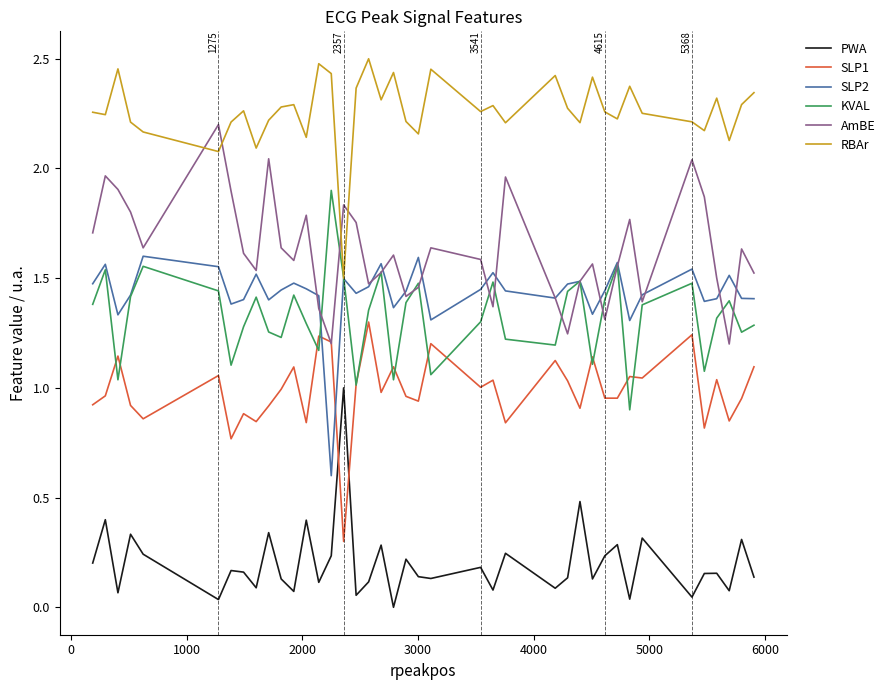

List the series in order of their peak value, highest first.

RBAr, AmBE, KVAL, SLP2, SLP1, PWA